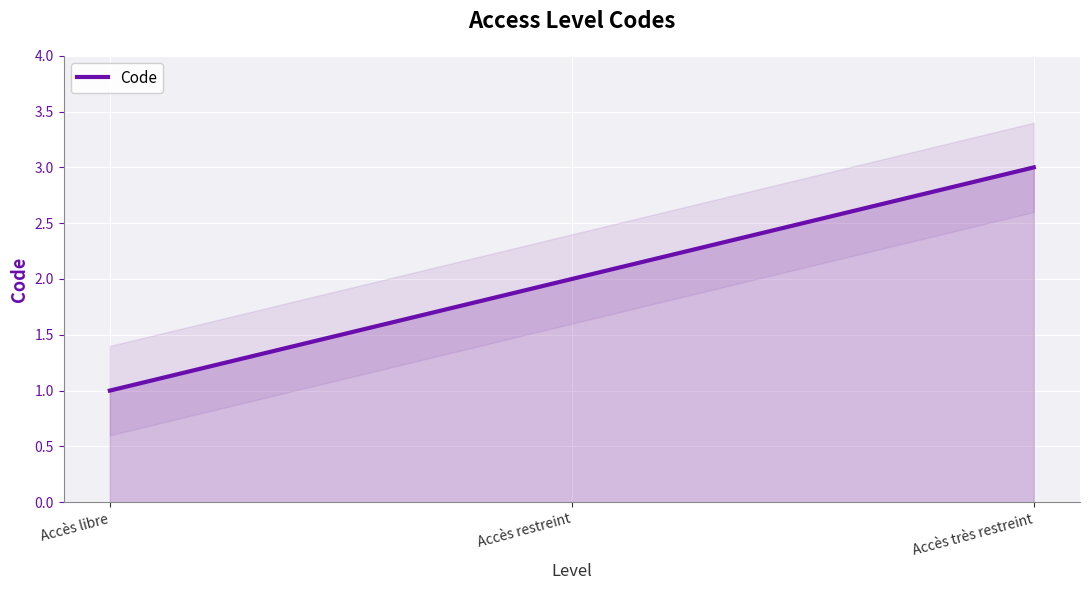

List the labels in order of value, largest first.

Accès très restreint, Accès restreint, Accès libre